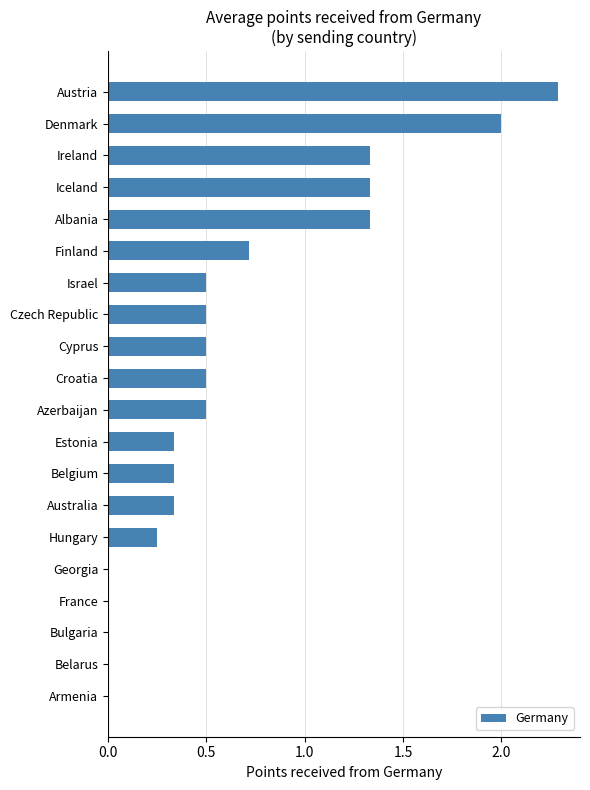

How many series are shown in this chart?

1